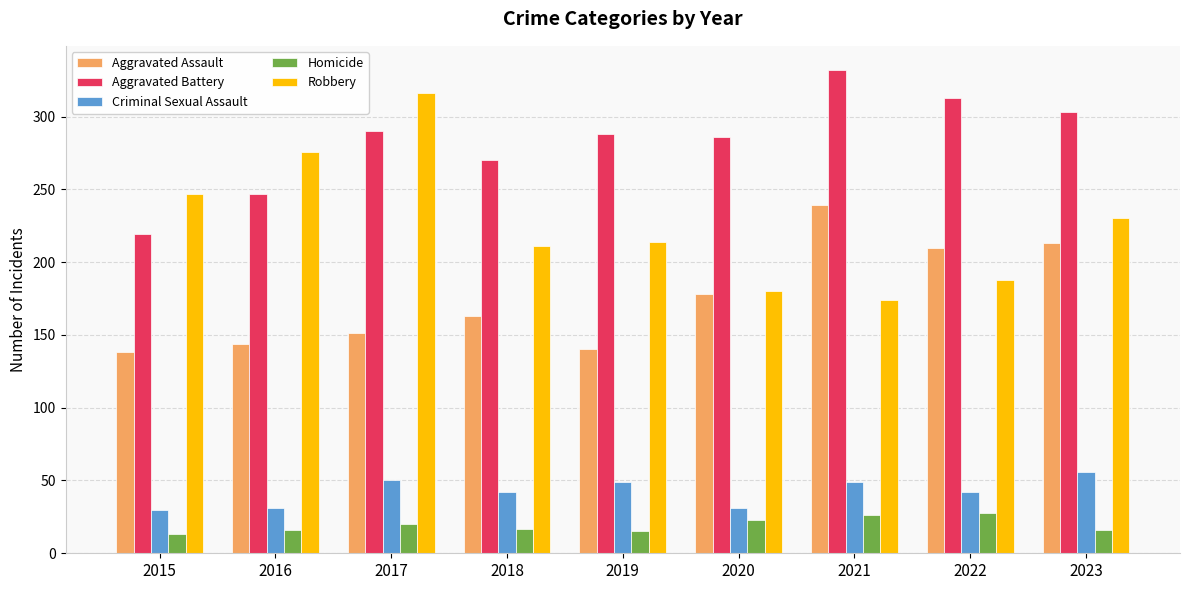

Is it true that Criminal Sexual Assault equals 85 at 2019?

False